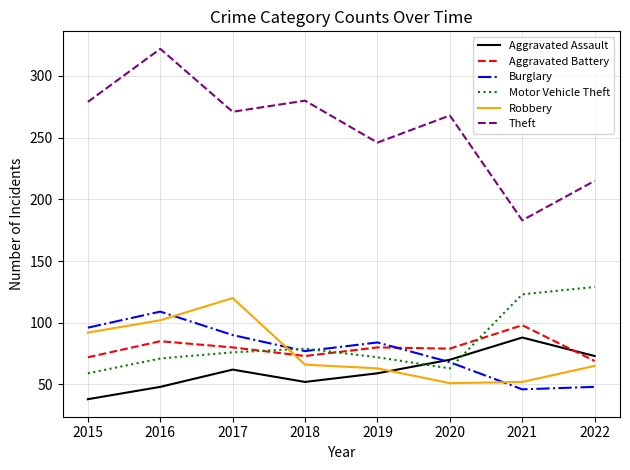

Is the value of Aggravated Battery at 2019 greater than the value of Theft at 2018?

No